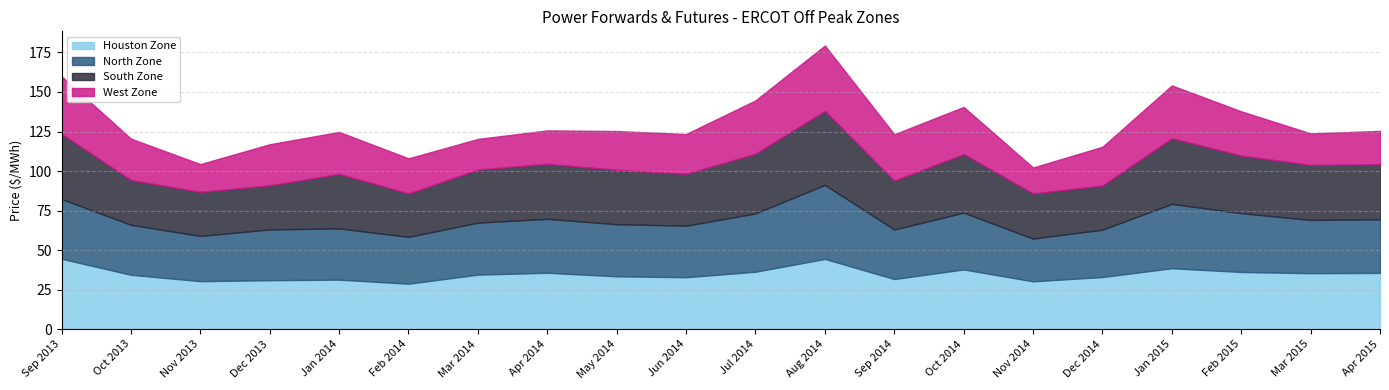

What position from the right is Jan 2015?

4